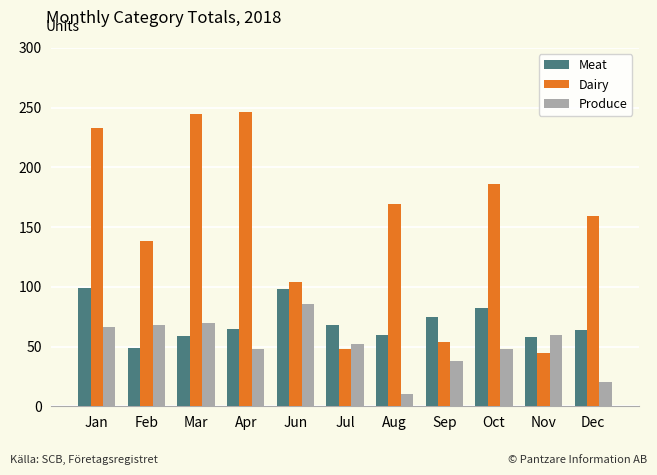

What is the average value of the Meat series?

71